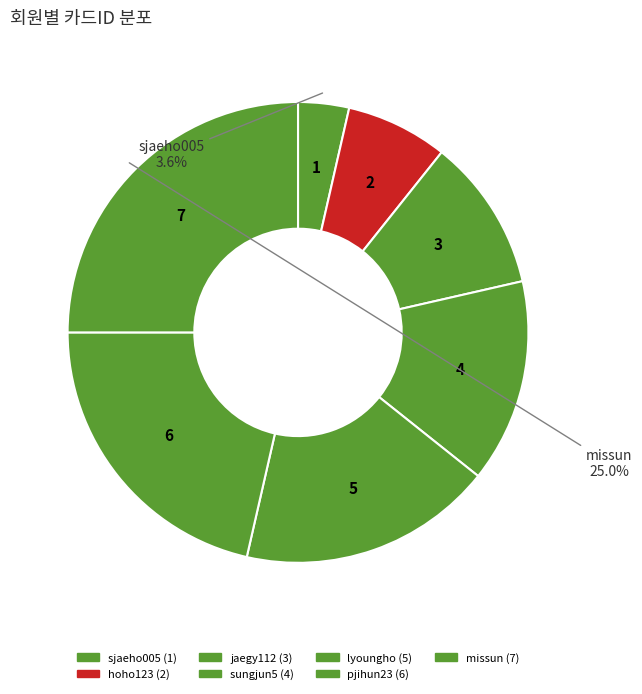

Between pjihun23 and jaegy112, which is larger?

pjihun23